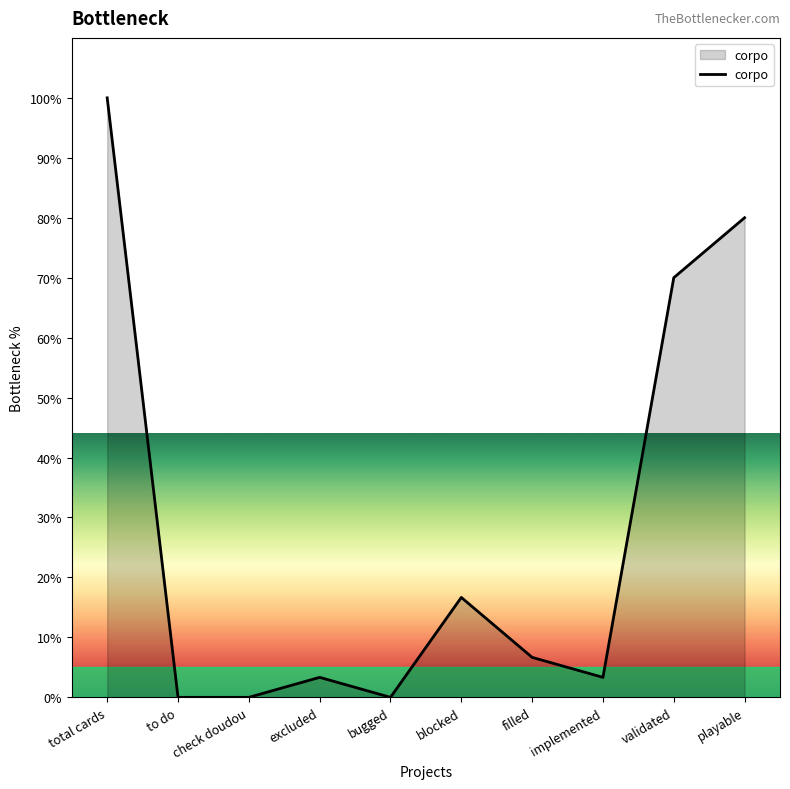

Reading left to right, extract all data points from this chart.

100.0	0.0	0.0	3.3	0.0	16.7	6.7	3.3	70.0	80.0